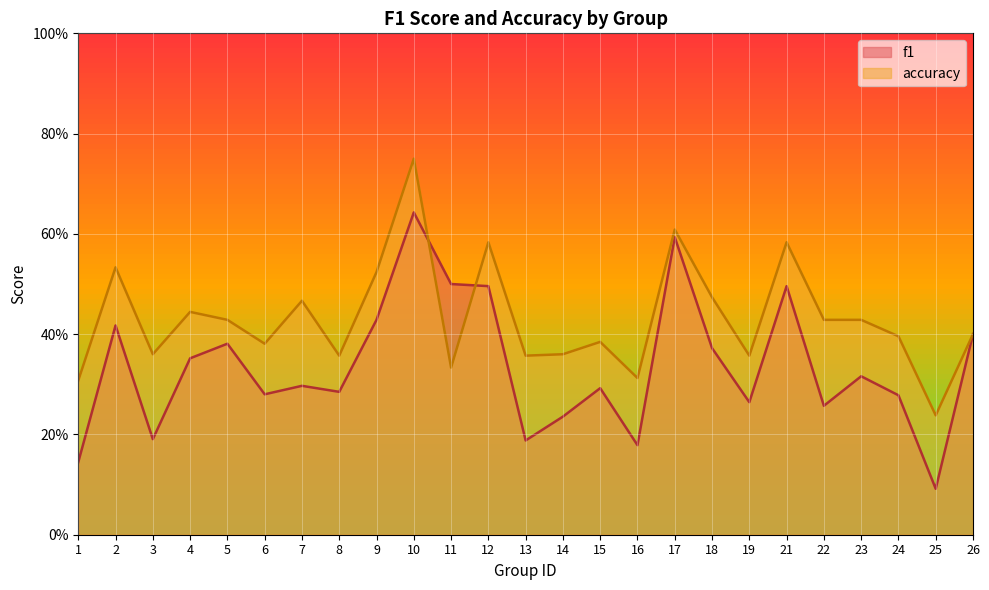

Reading right to left, what are all the values shown in this chart?

f1: 0.4	0.1	0.3	0.3	0.3	0.5	0.3	0.4	0.6	0.2	0.3	0.2	0.2	0.5	0.5	0.6	0.4	0.3	0.3	0.3	0.4	0.4	0.2	0.4	0.1
accuracy: 0.4	0.2	0.4	0.4	0.4	0.6	0.4	0.5	0.6	0.3	0.4	0.4	0.4	0.6	0.3	0.8	0.5	0.4	0.5	0.4	0.4	0.4	0.4	0.5	0.3